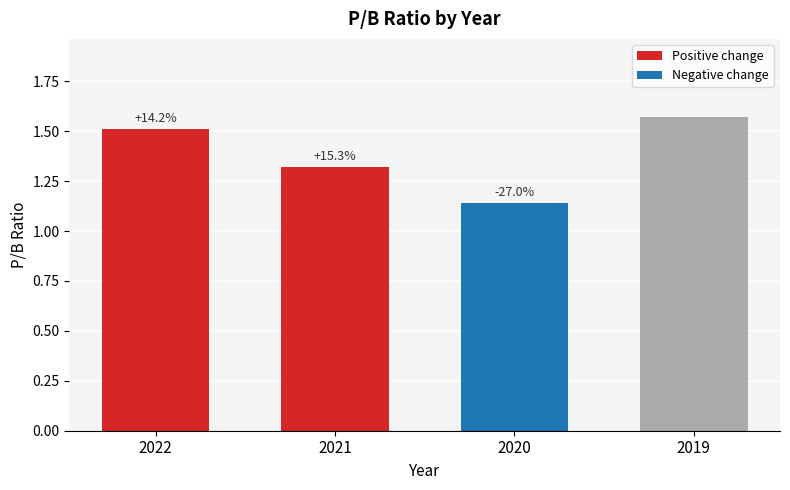

Does the chart contain any negative values?

No